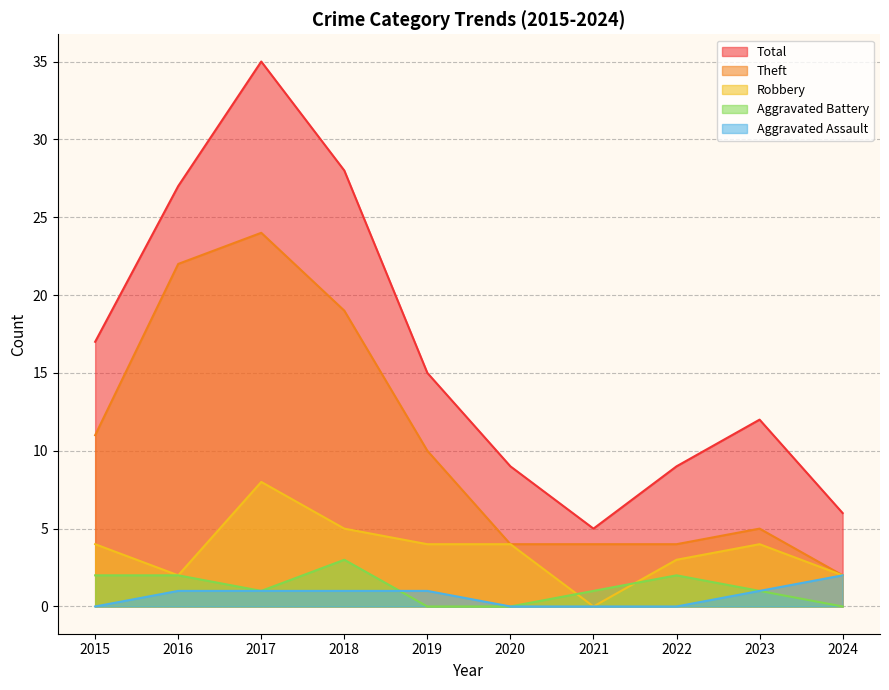

Which series changed the most between 2015 and 2019?

Aggravated Battery